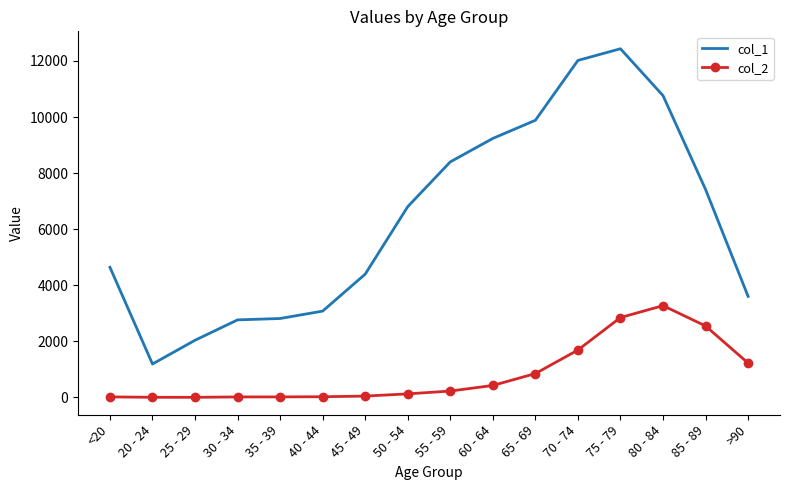

True or false: col_1 and col_2 cross at least once.

False